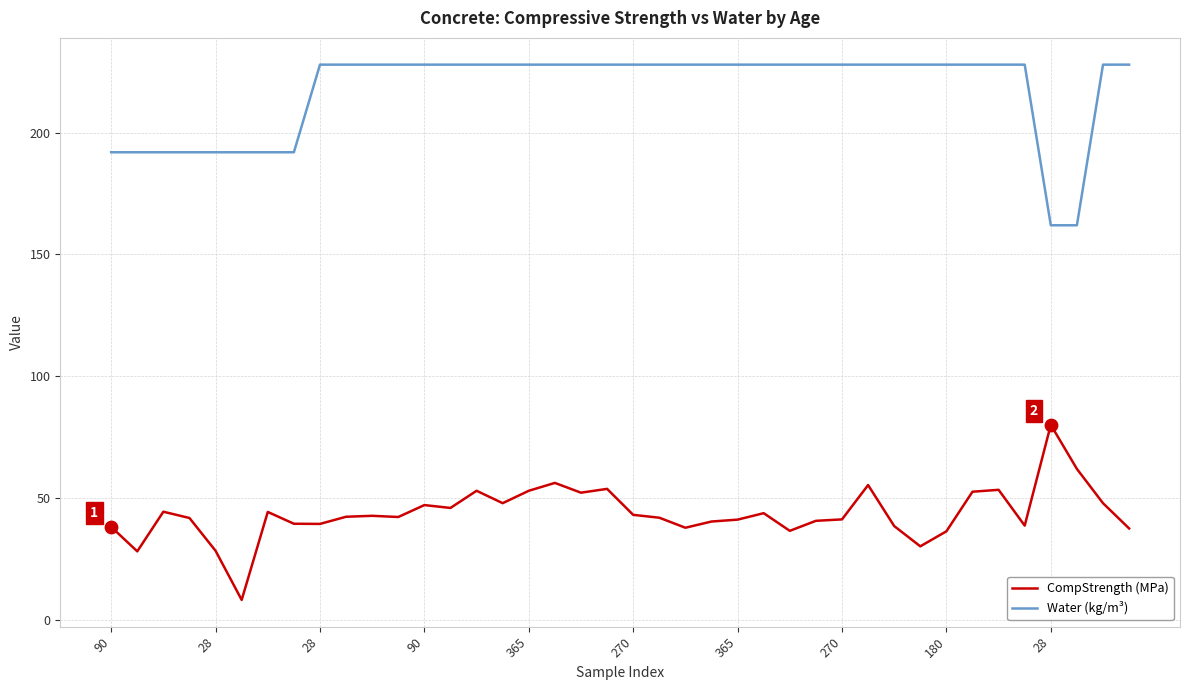

What are all the series names shown in the legend?

CompStrength (MPa), Water (kg/m³)